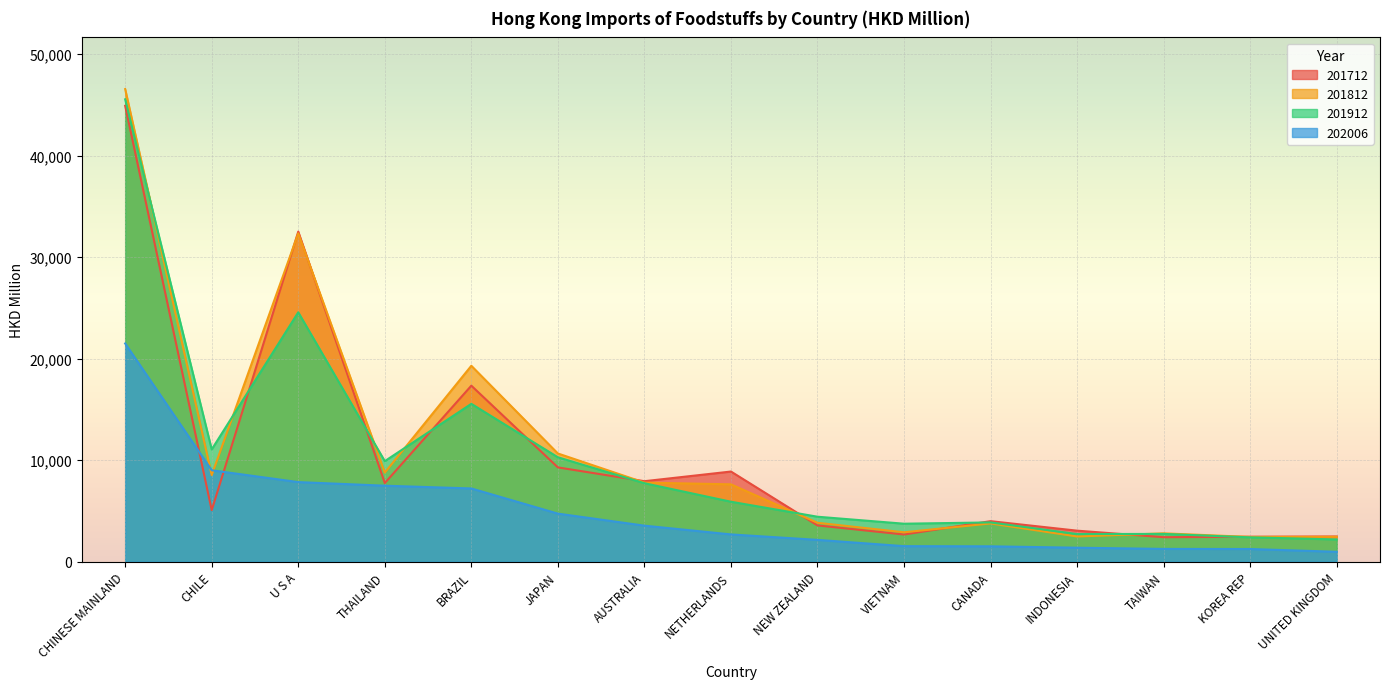

True or false: 201812 and 201912 intersect in this chart.

True